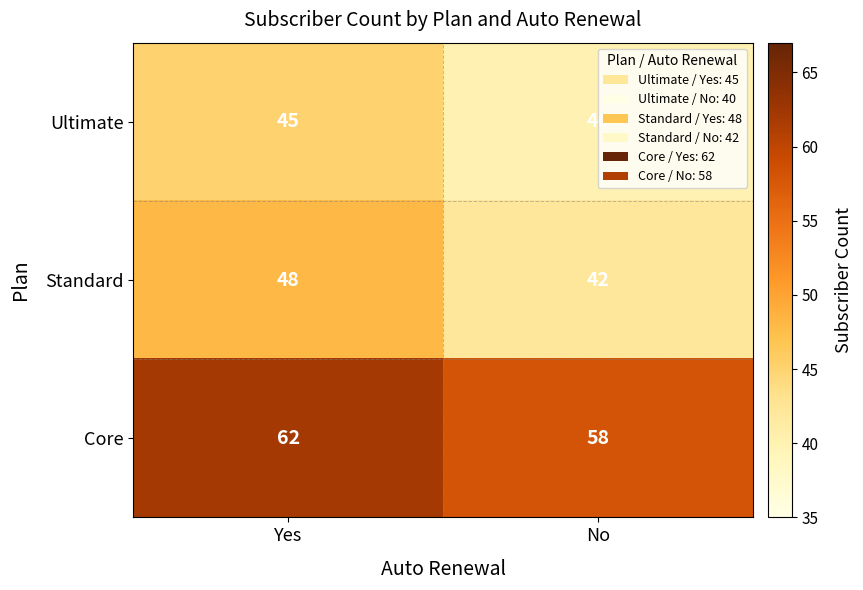

At which category is the sum across all series the highest?

Yes